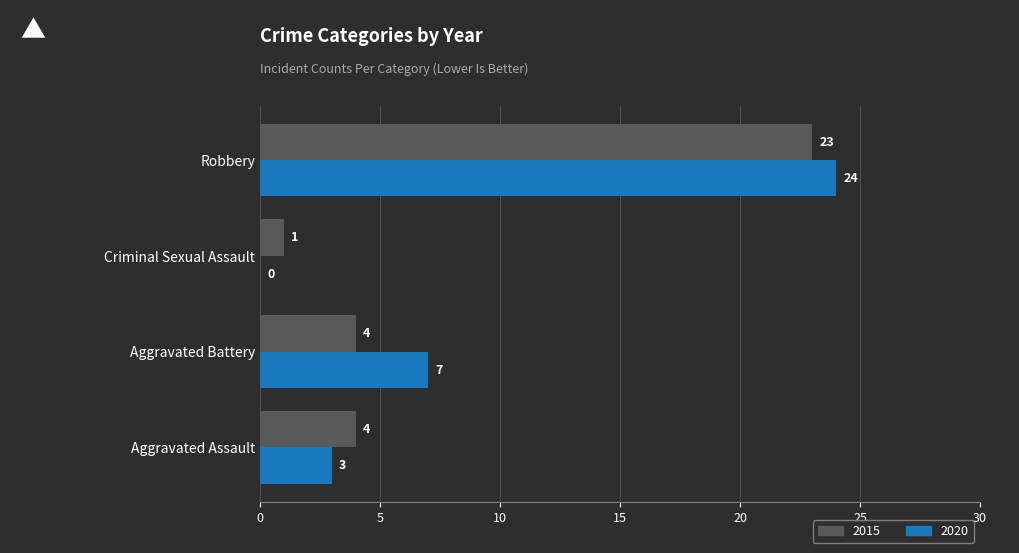

True or false: 2015 has a value of 4 at Aggravated Assault.

True